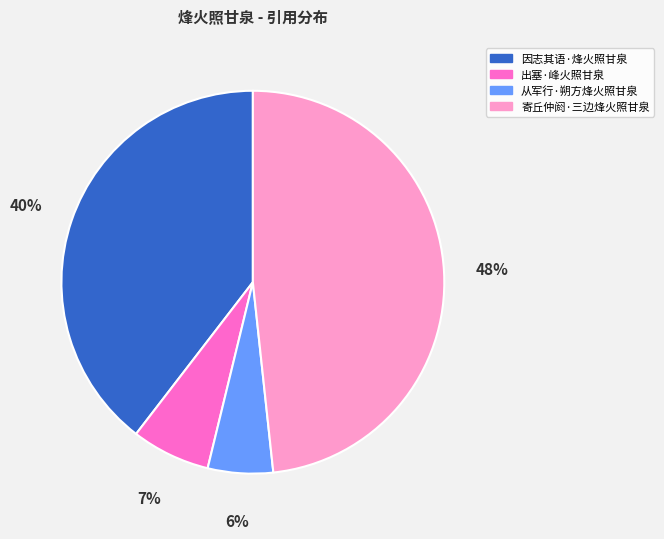

To the nearest percent, what percentage of the pie is 因志其语·烽火照甘泉?

40%